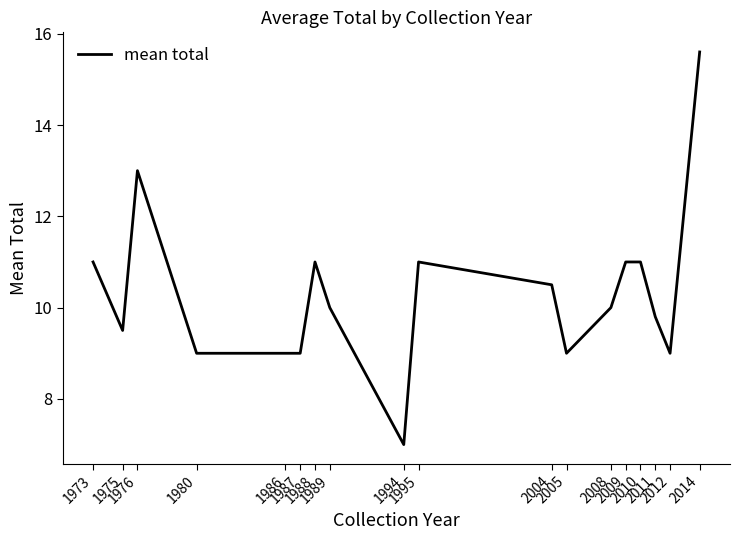

What is the smallest value displayed?

7.0